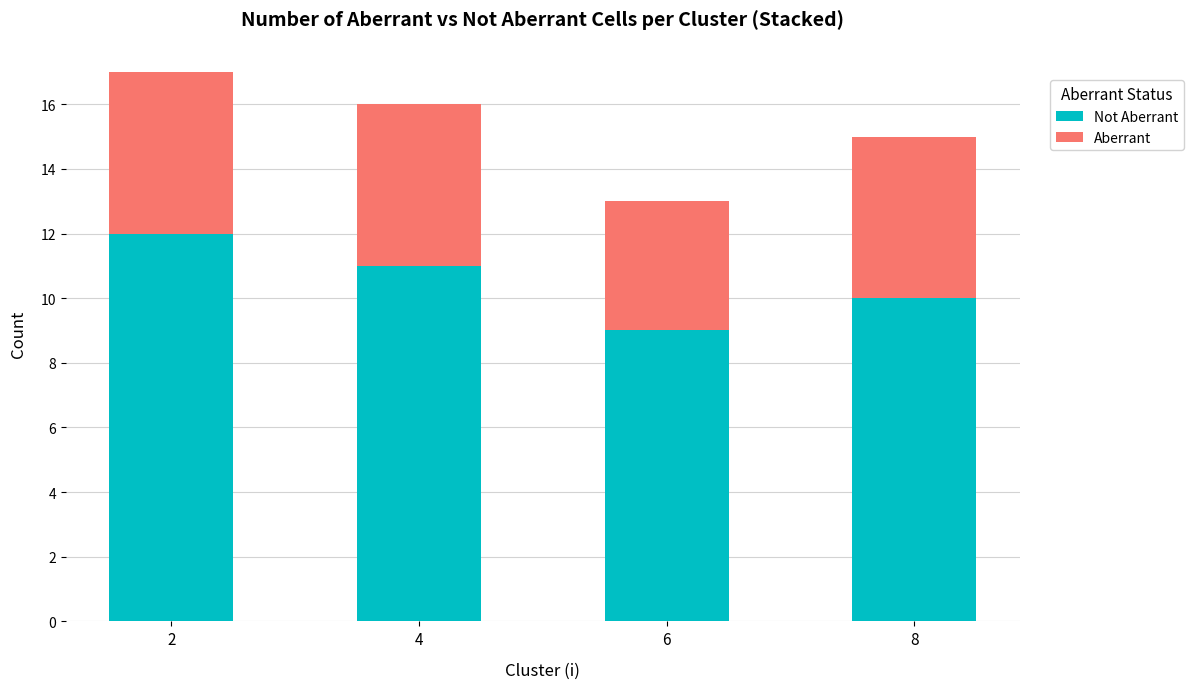

What is the total value across all series at 2?

17